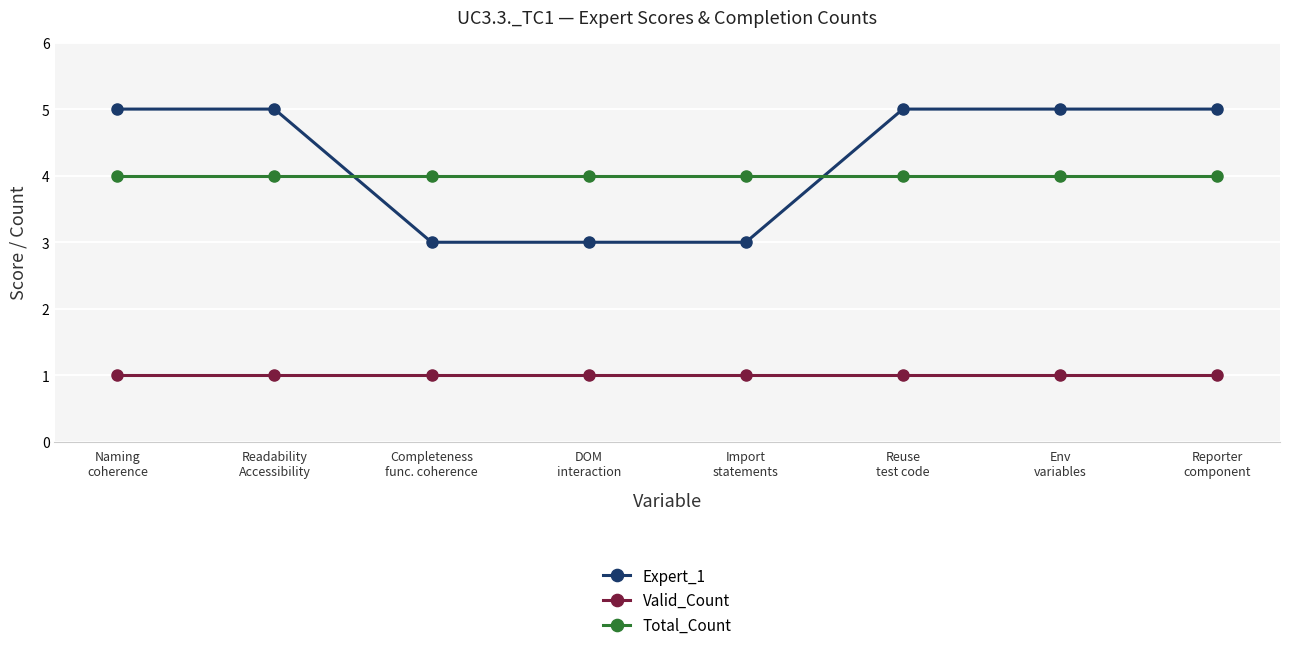

What is the value of the Valid_Count point at the 5th from the left?

1